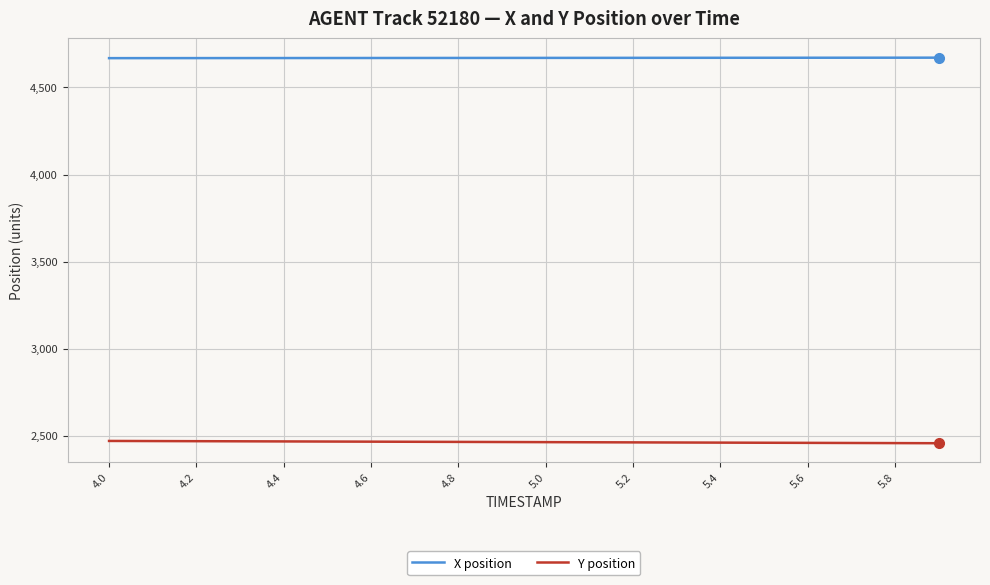

Which series has the largest total across all categories?

X position